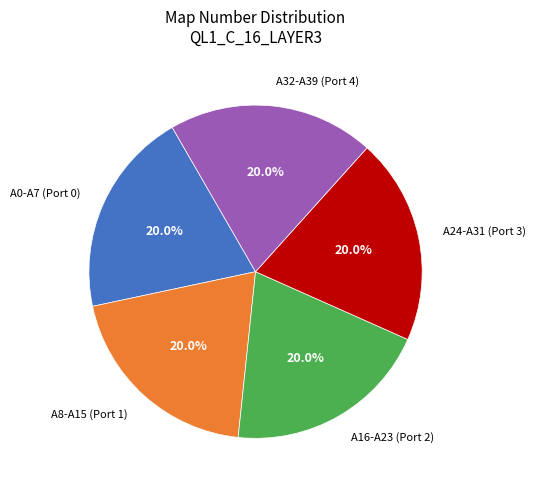

Is there a majority slice in this chart?

No